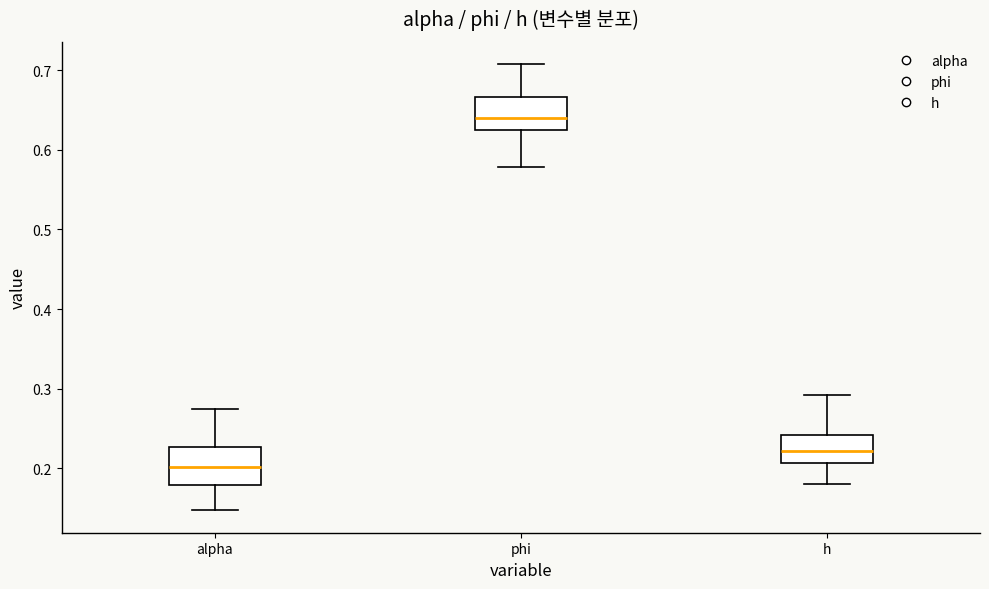

Which box's median line is the highest?

phi